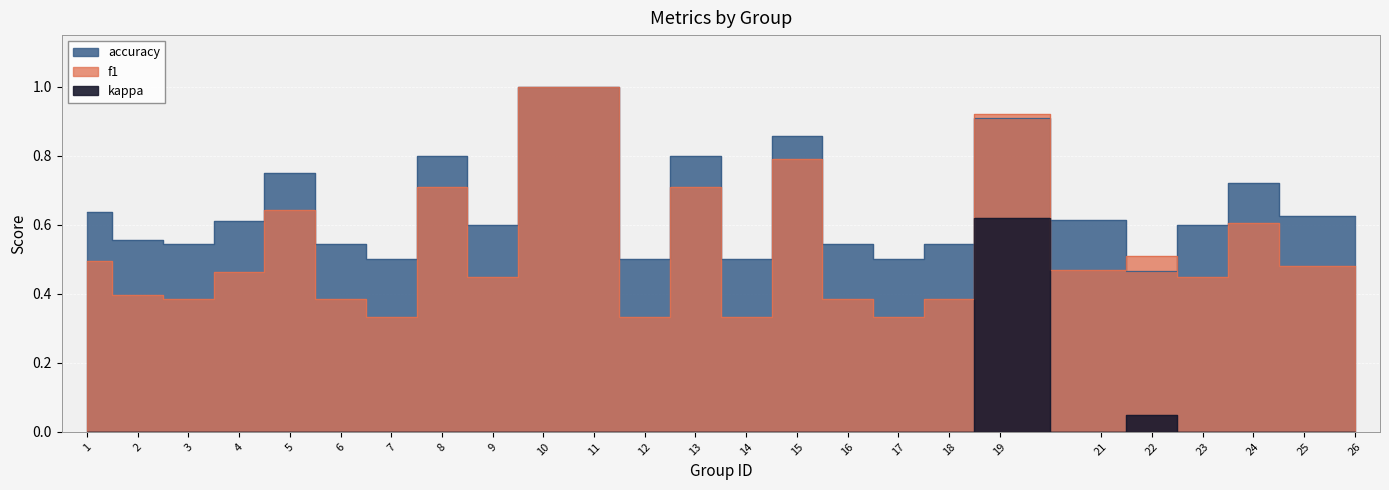

How many interior local peaks does the f1 series have?

7